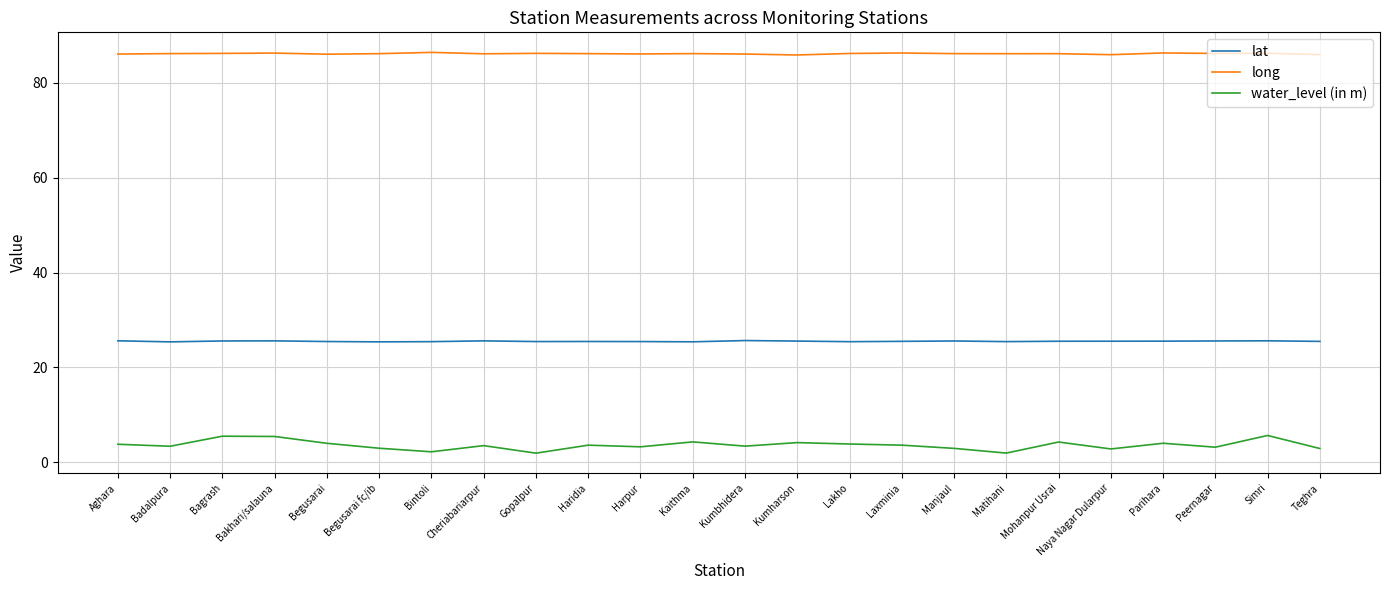

What is the sum of the lat values at Teghra and Laxminia?

51.0